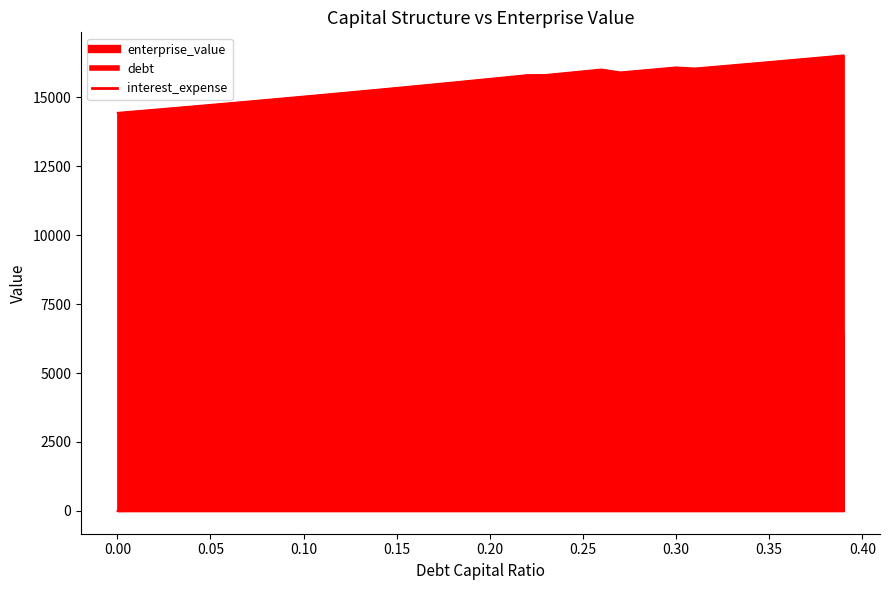

True or false: debt and enterprise_value intersect in this chart.

False